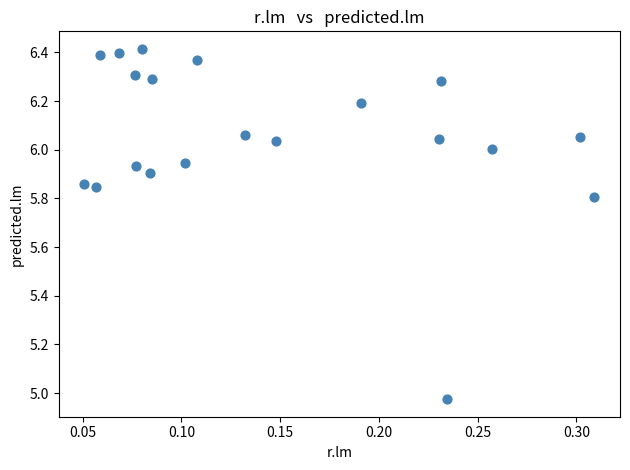

What is the range of Y values (max minus min)?

1.4